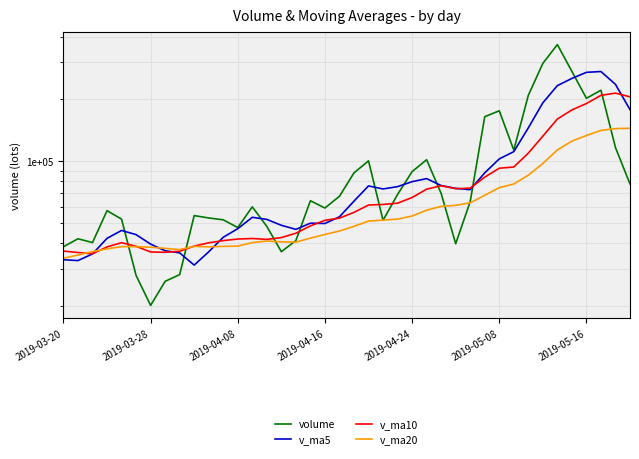

Which series has the widest spread of values?

volume